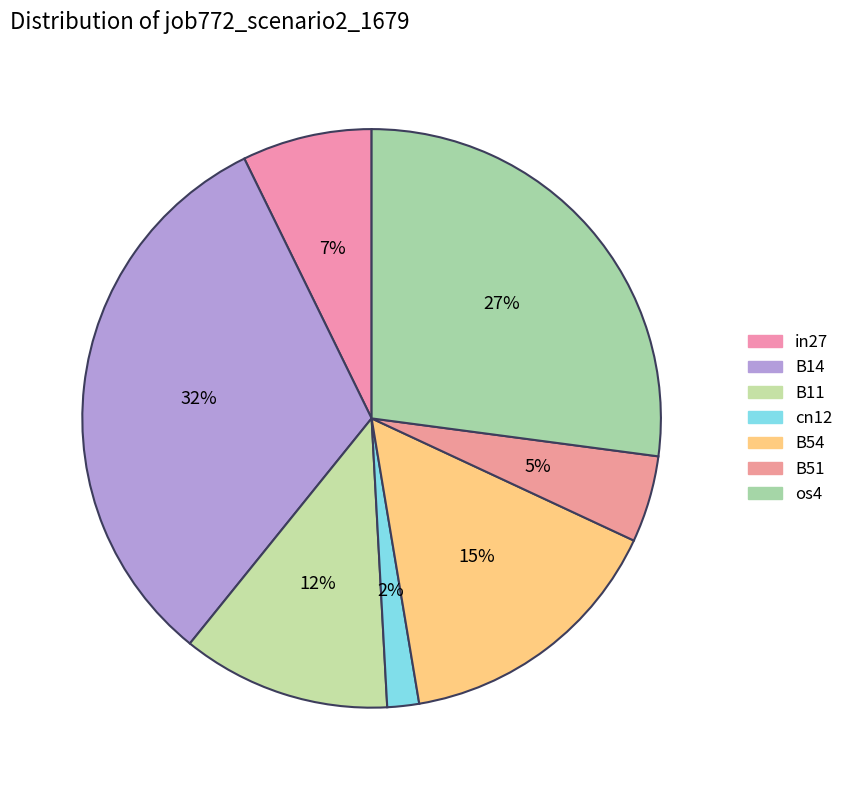

How many segments does this pie chart have?

7